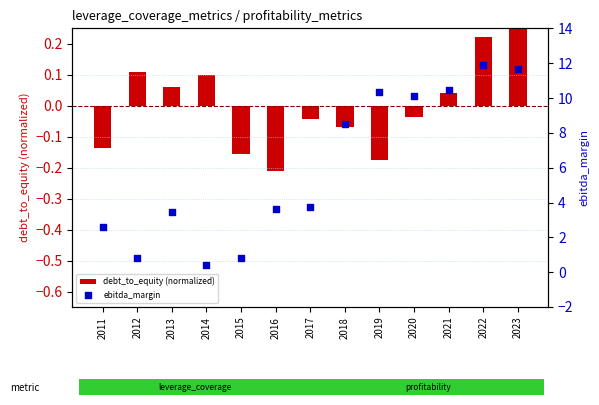

What are all the series names shown in the legend?

debt_to_equity (normalized), ebitda_margin